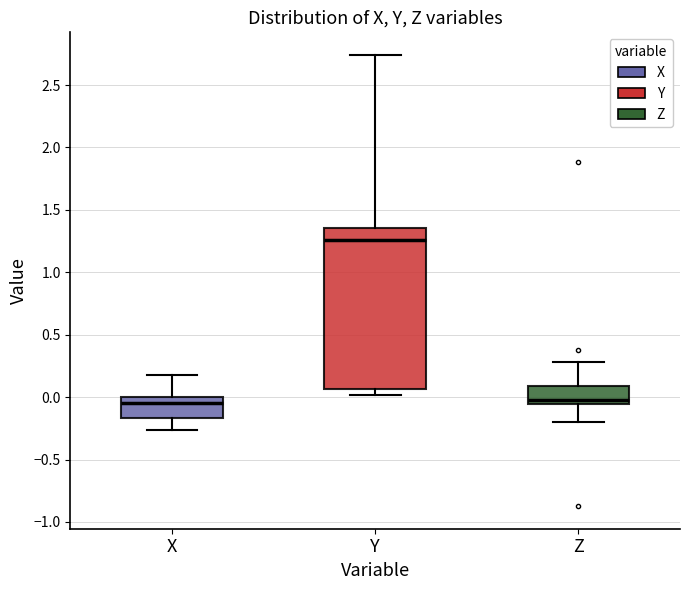

Reading left to right, transcribe this box plot: for each box, give where its median line is, the range the box spans, and where its two whiskers end, as read against the y-axis. The values are not printed on the chart, so give them approximately, as read against the axis.

X: median -0.05, box -0.15 to 0.00, whiskers -0.25 to 0.15
Y: median 1.25, box 0.05 to 1.35, whiskers 0.00 to 2.75
Z: median 0.00, box -0.05 to 0.10, whiskers -0.20 to 0.30